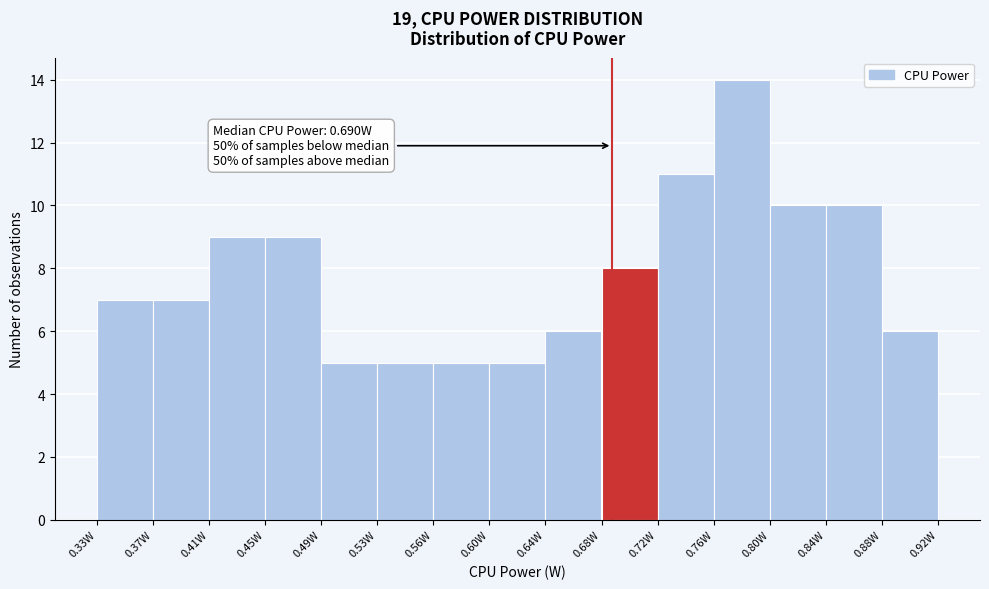

Over which range of the x-axis is the bar tallest?

0.760 to 0.800